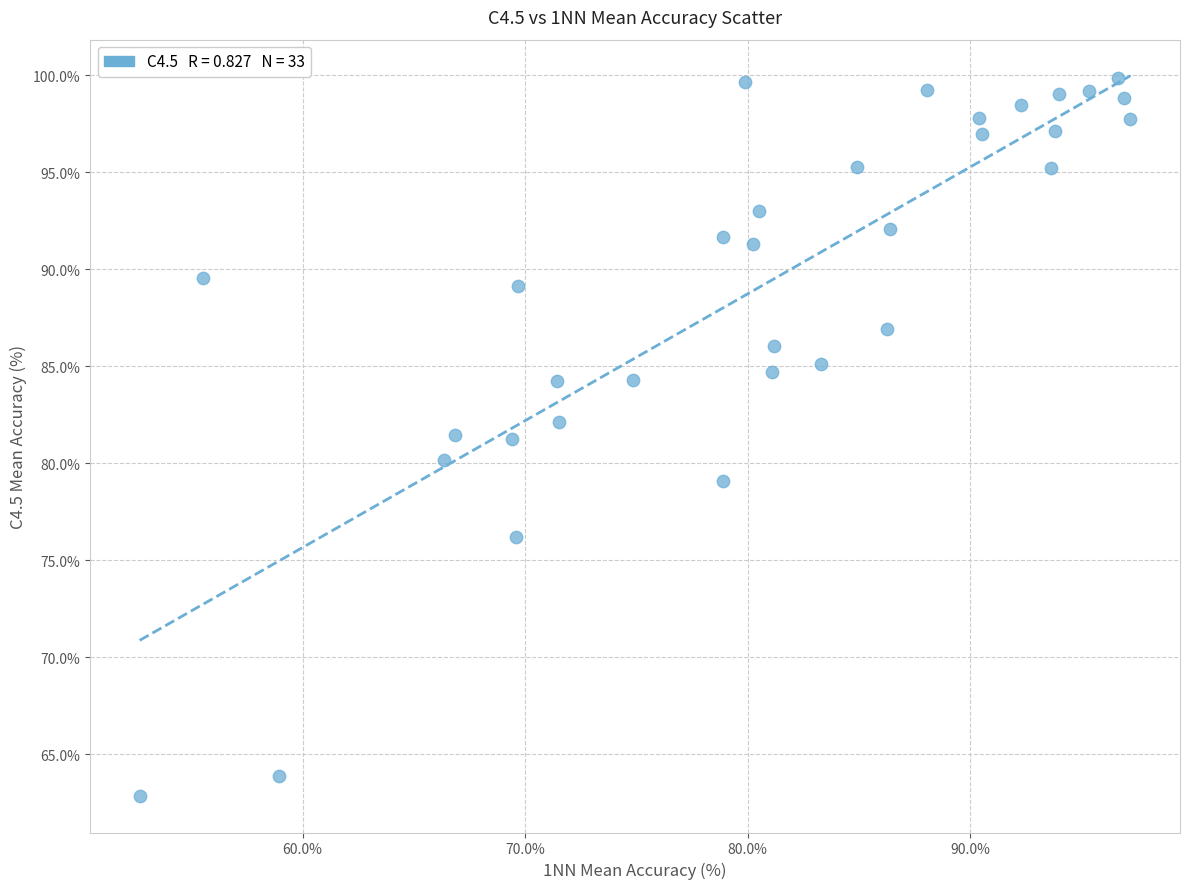

What is the range of X values (max minus min)?

44.5